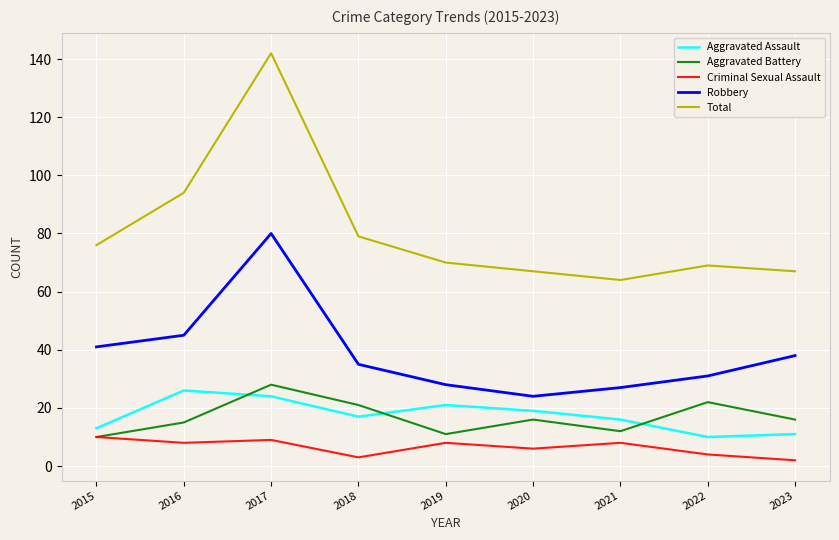

At which label does Total reach its peak?

2017